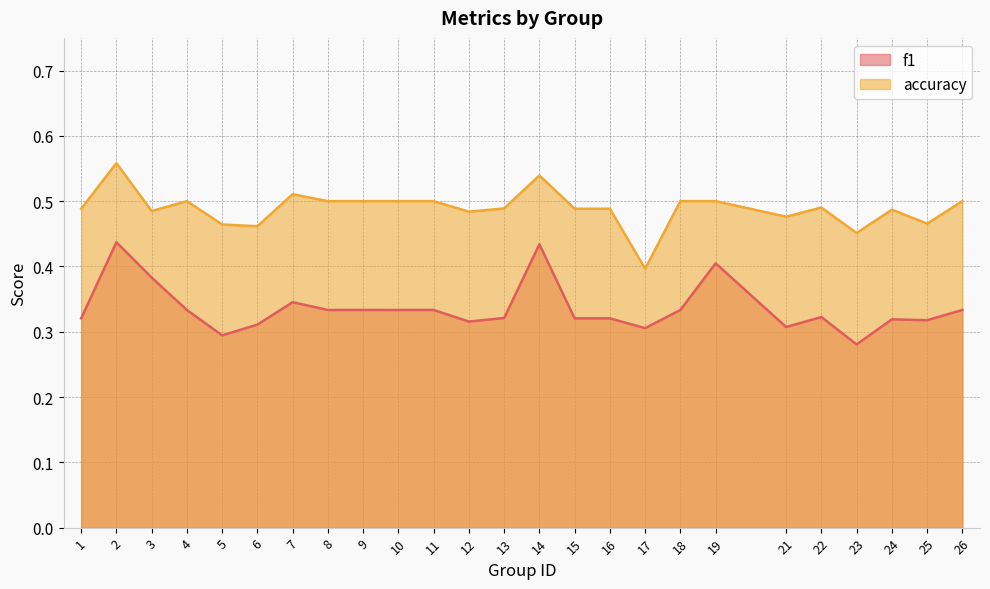

Reading left to right, list all the values displayed in this chart.

f1: 1=0.3	2=0.4	3=0.4	4=0.3	5=0.3	6=0.3	7=0.3	8=0.3	9=0.3	10=0.3	11=0.3	12=0.3	13=0.3	14=0.4	15=0.3	16=0.3	17=0.3	18=0.3	19=0.4	21=0.3	22=0.3	23=0.3	24=0.3	25=0.3	26=0.3
accuracy: 1=0.5	2=0.6	3=0.5	4=0.5	5=0.5	6=0.5	7=0.5	8=0.5	9=0.5	10=0.5	11=0.5	12=0.5	13=0.5	14=0.5	15=0.5	16=0.5	17=0.4	18=0.5	19=0.5	21=0.5	22=0.5	23=0.5	24=0.5	25=0.5	26=0.5